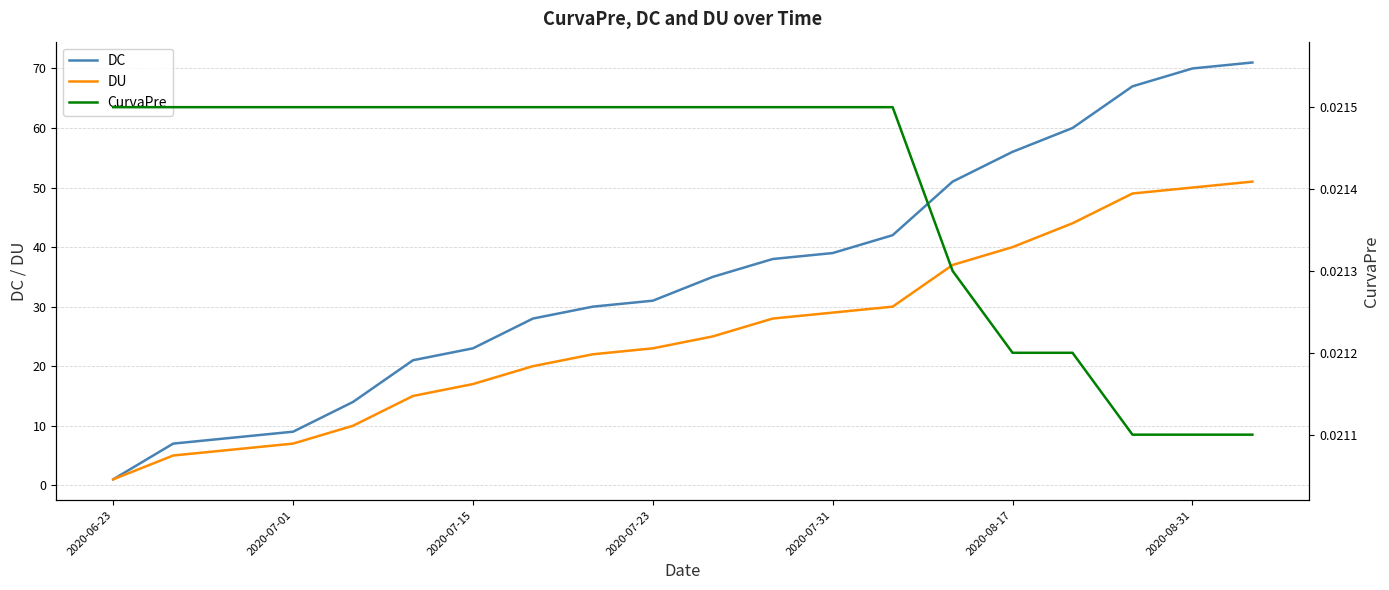

Is it true that DU equals 17 at 2020-07-15?

True